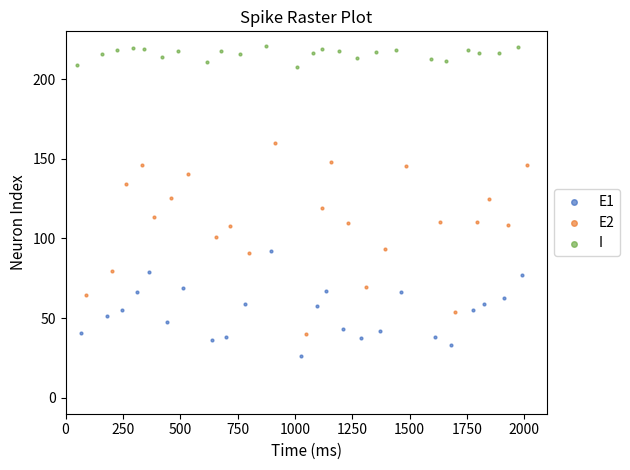

Which series has the widest spread of Y values?

E2